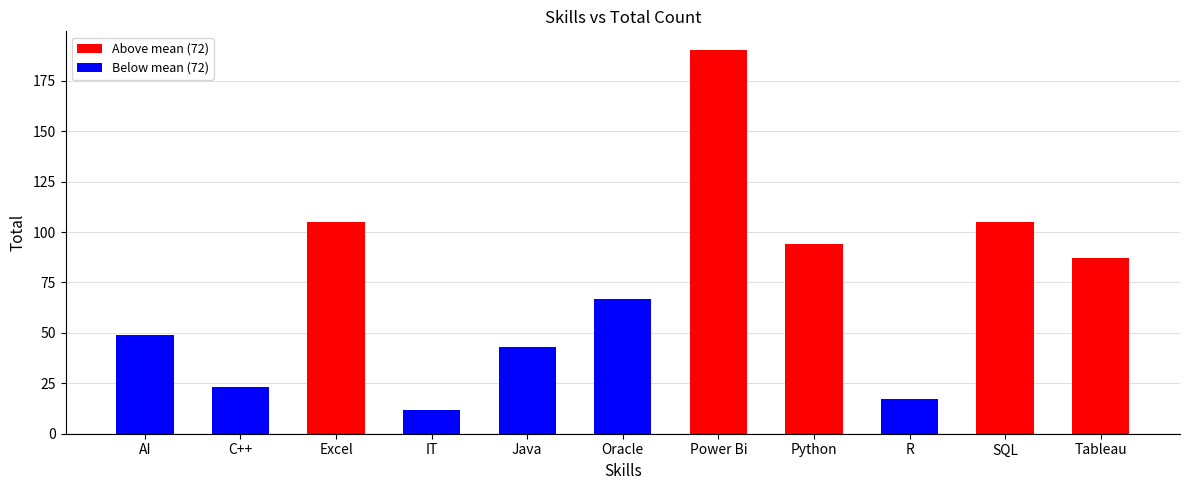

What is the average value?

72